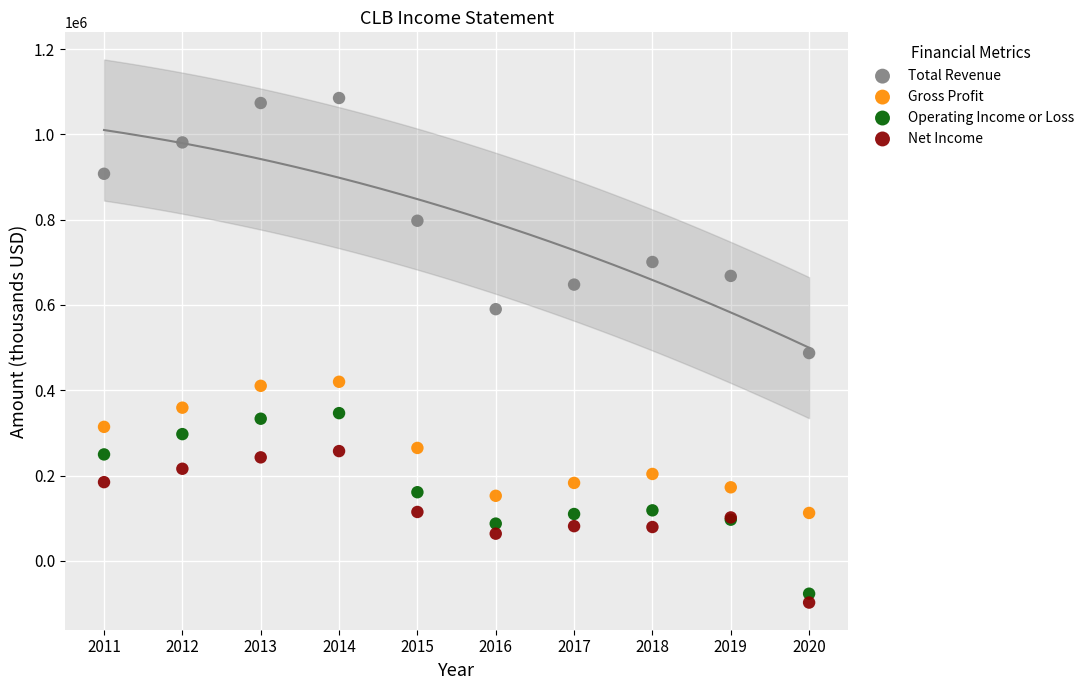

Which series has the largest Y range (max minus min)?

Total Revenue